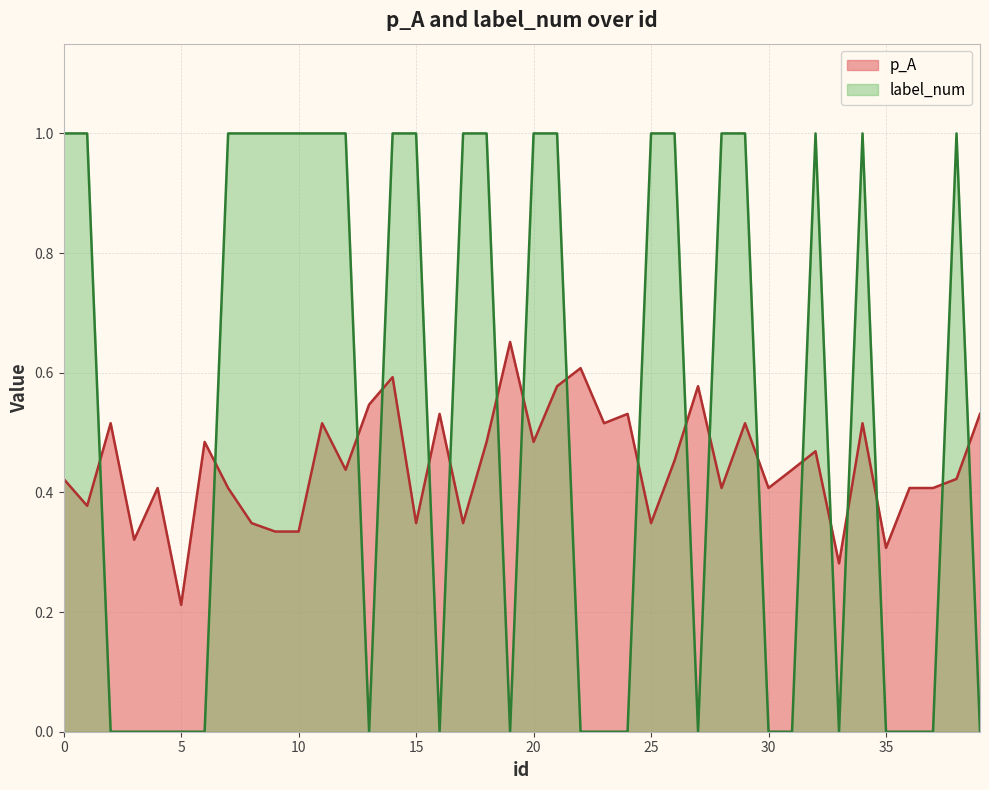

What is the difference between the highest and lowest values at 27?

0.6